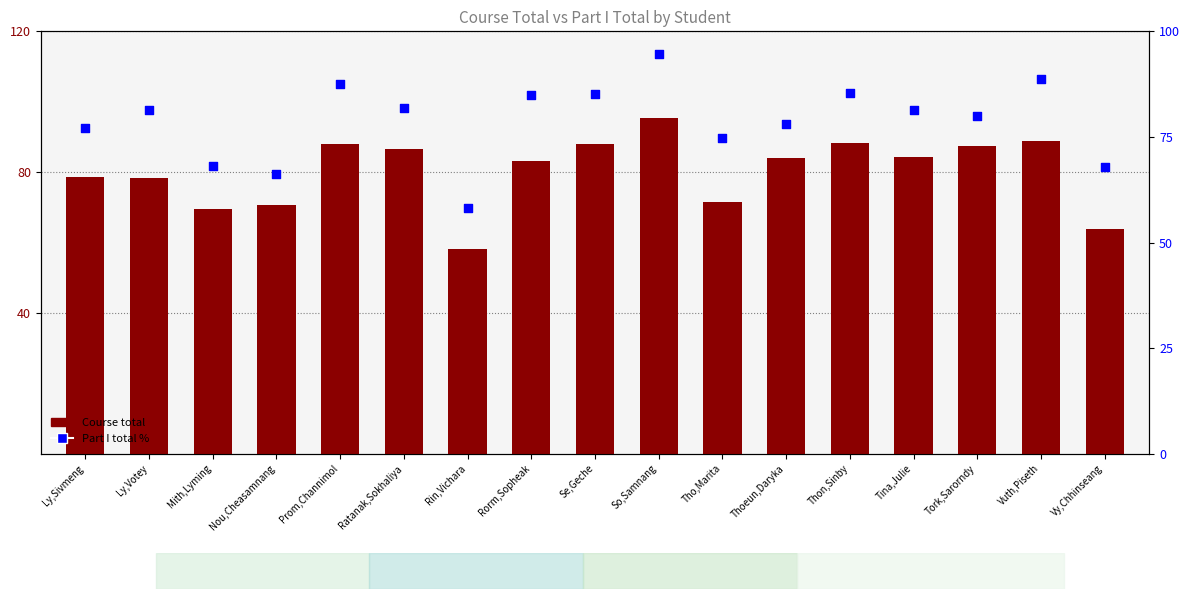

Which series contains the highest Y value?

Course total